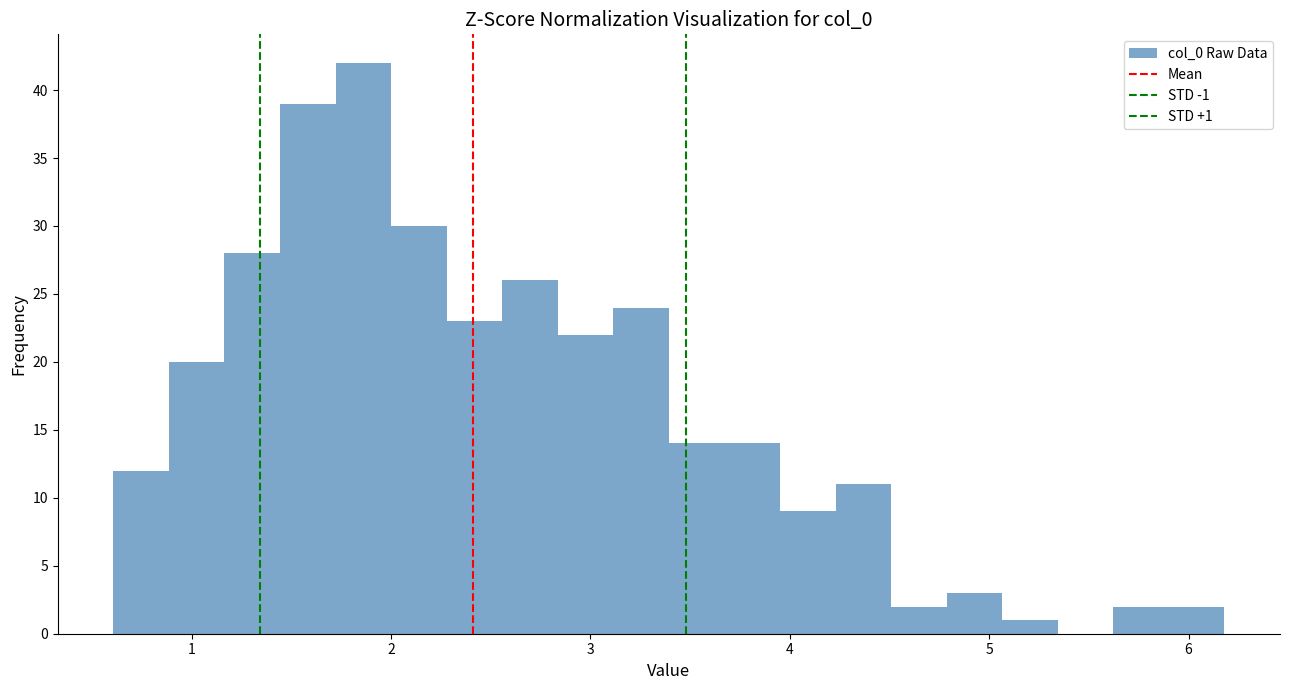

Read against the x-axis, roughly where is the centre of the tallest bar?

1.9